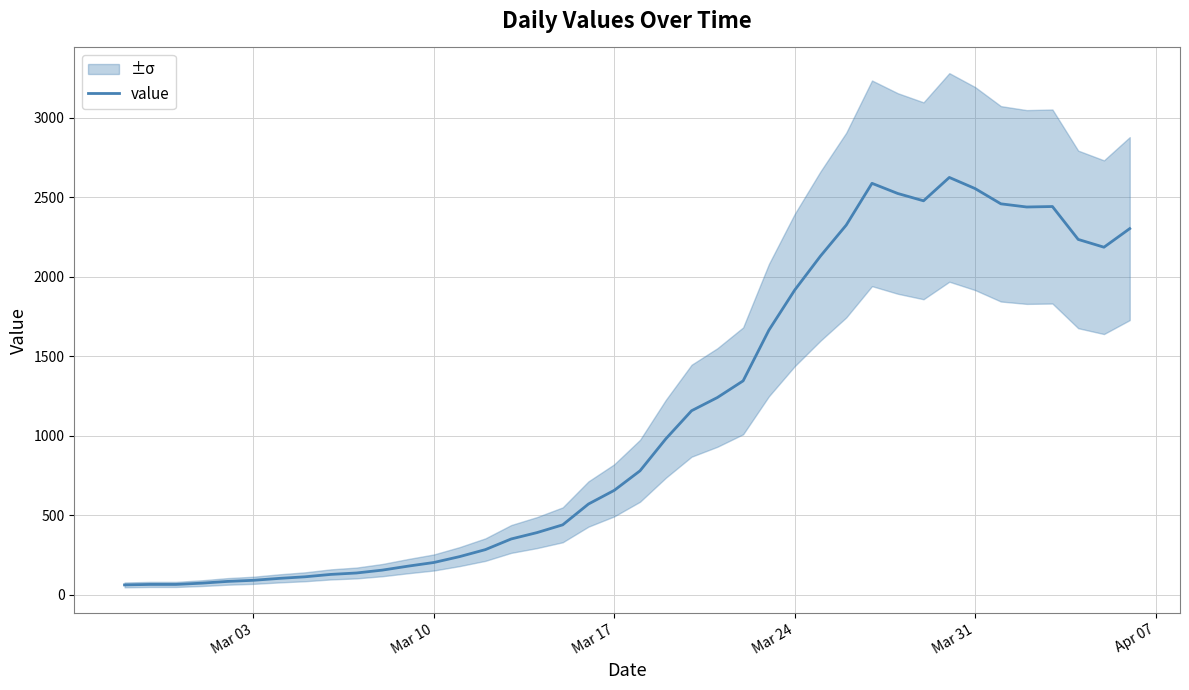

What is the maximum value for value?

2625